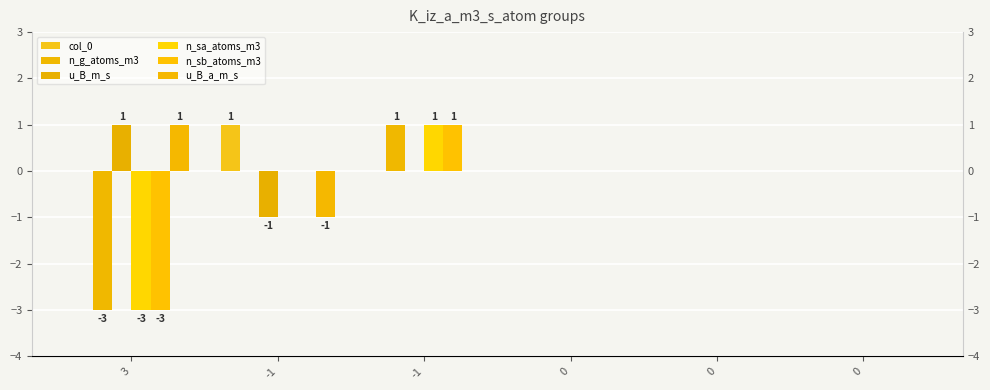

What are all the series names shown in the legend?

col_0, n_g_atoms_m3, u_B_m_s, n_sa_atoms_m3, n_sb_atoms_m3, u_B_a_m_s